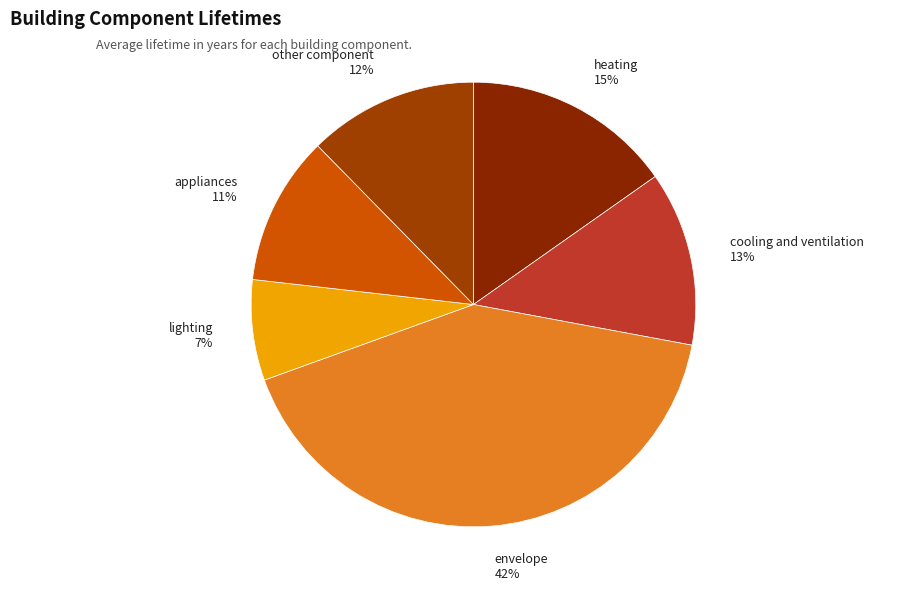

What percentage is the appliances slice, to the nearest percent?

11%